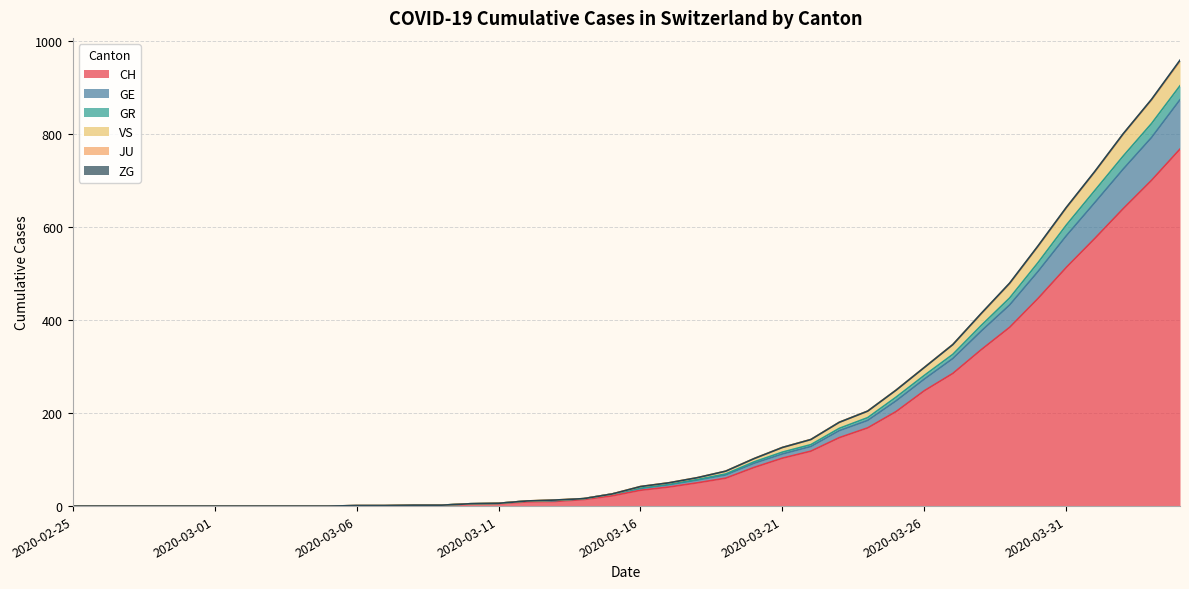

True or false: GE and CH intersect in this chart.

False